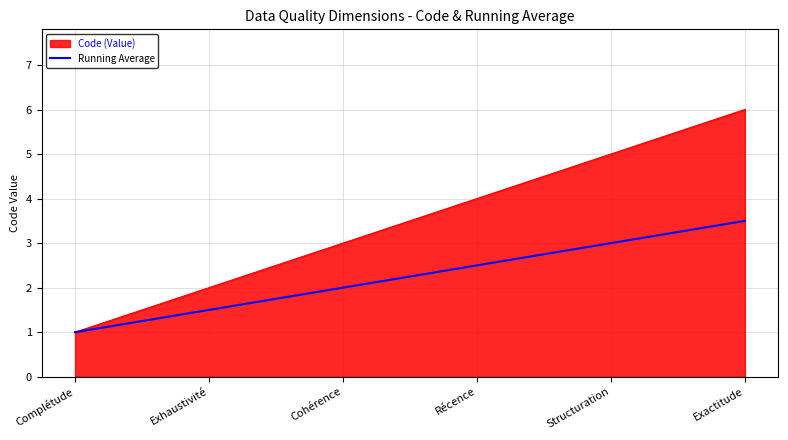

What position from the right is Complétude?

6